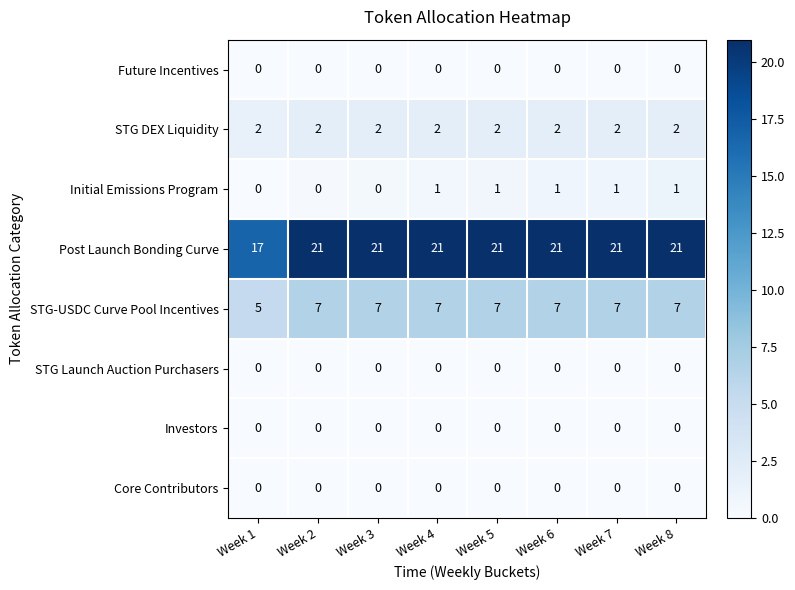

At how many categories does at least one series exceed 8?

8